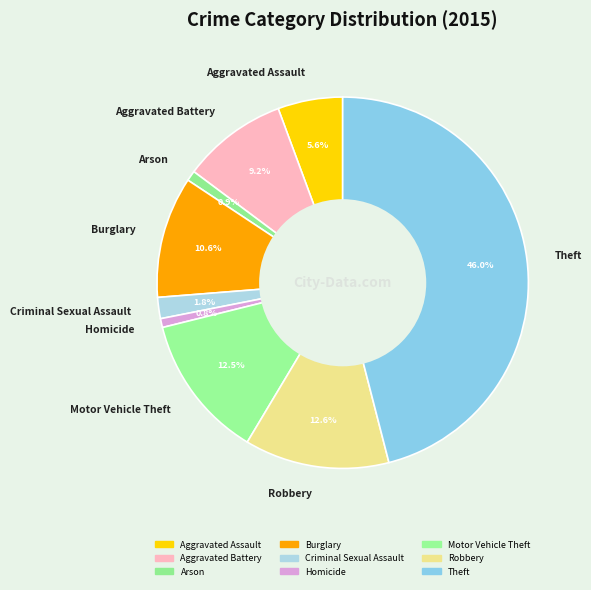

The Arson slice represents 1% of the pie. True or false?

True